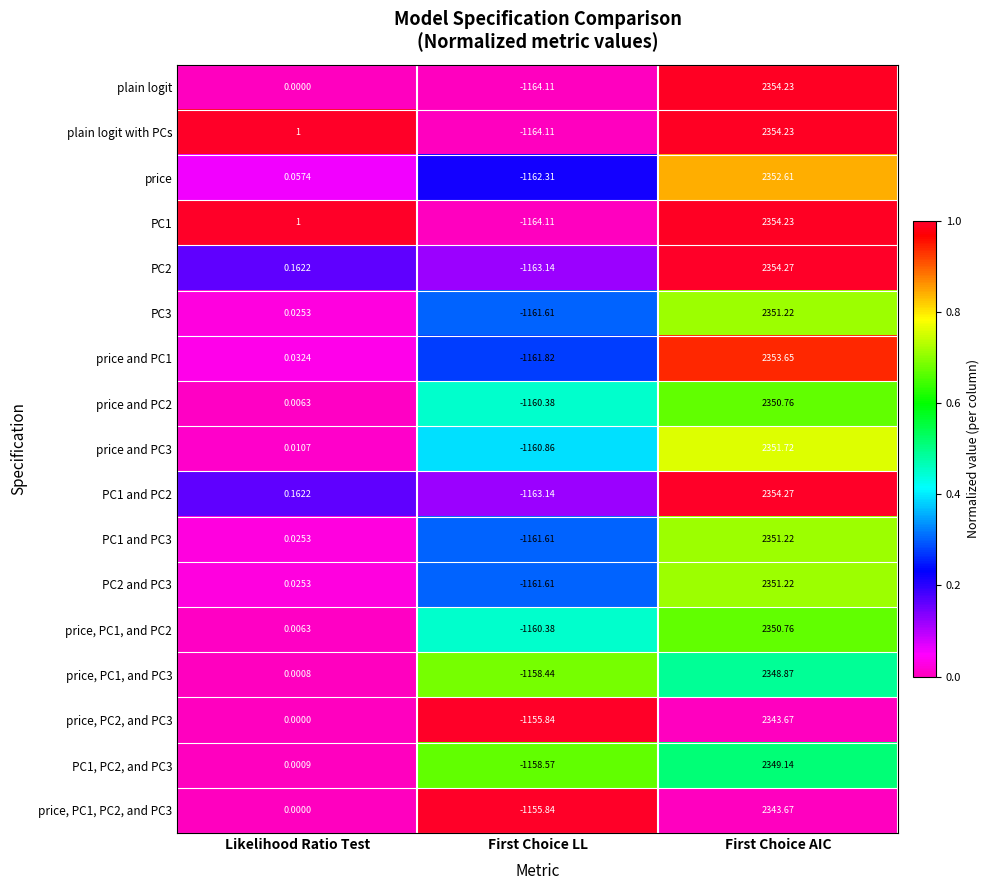

What is the total value across all series at Likelihood Ratio Test?

2.5